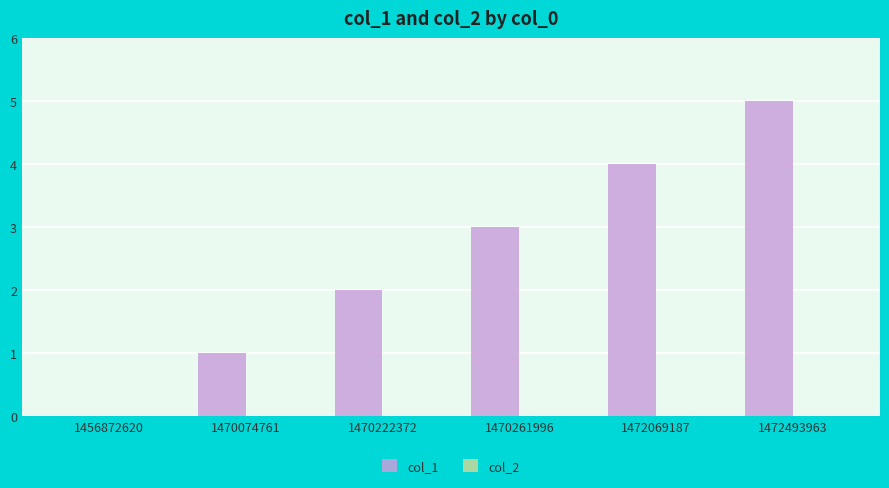

What value does the data have at 1472069187?

4